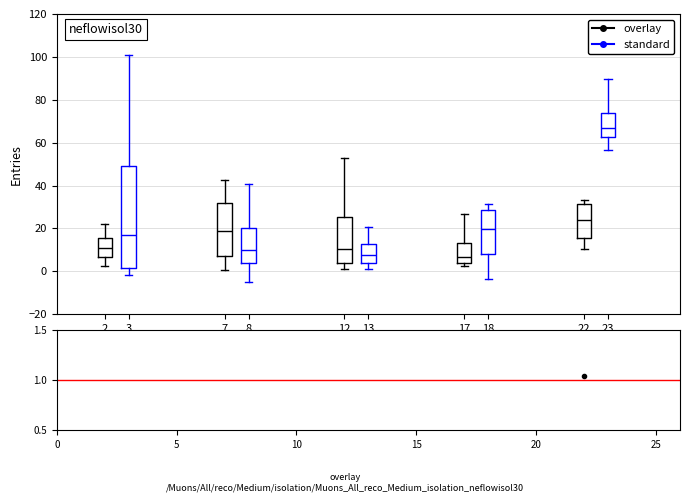

Reading left to right, transcribe this box plot: for each box, give where its median line is, the range the box spans, and where its two whiskers end, as read against the y-axis. The values are not printed on the chart, so give them approximately, as read against the axis.

2 (overlay): median 10, box 6 to 16, whiskers 2 to 22
2 (standard): median 18, box 2 to 48, whiskers -2 to 100
7 (overlay): median 18, box 8 to 32, whiskers 0 to 42
7 (standard): median 10, box 4 to 20, whiskers -4 to 40
12 (overlay): median 10, box 4 to 26, whiskers 2 to 52
12 (standard): median 8, box 4 to 12, whiskers 2 to 20
17 (overlay): median 6, box 4 to 14, whiskers 2 to 26
17 (standard): median 20, box 8 to 28, whiskers -4 to 32
22 (overlay): median 24, box 16 to 32, whiskers 10 to 34
22 (standard): median 66, box 62 to 74, whiskers 56 to 90